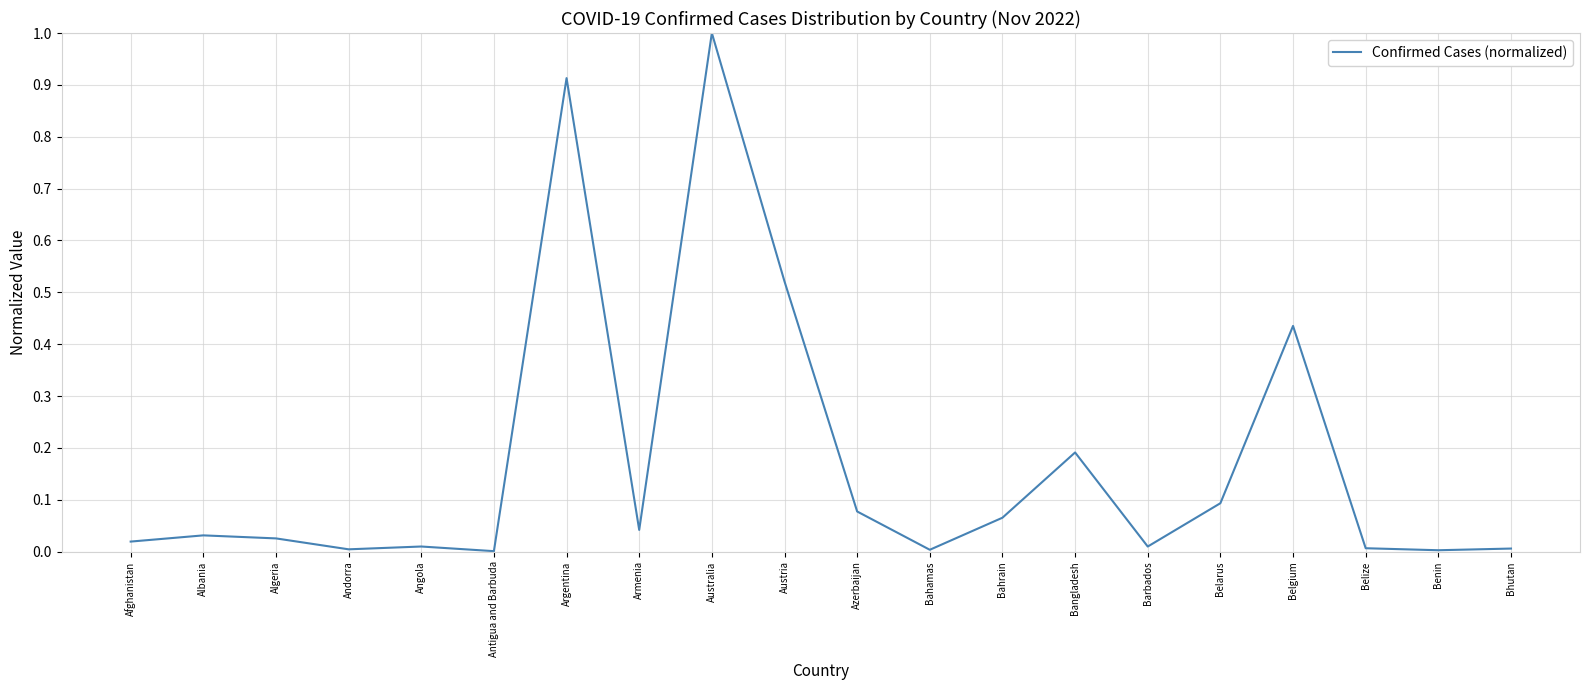

What is the difference between the maximum and minimum values?

1.0